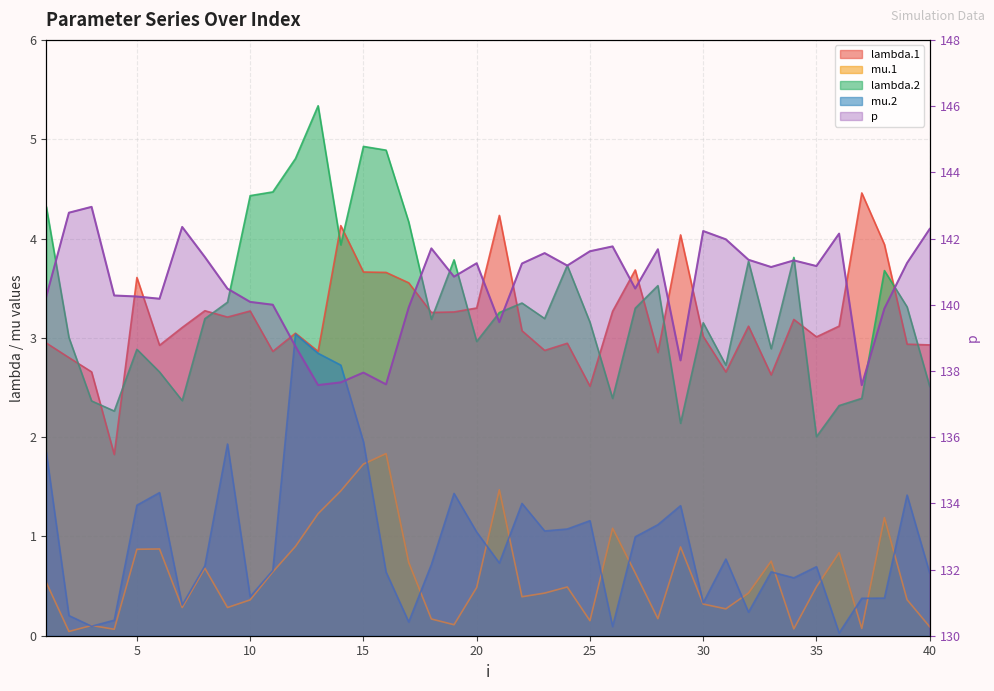

How many data points does each series have?

40